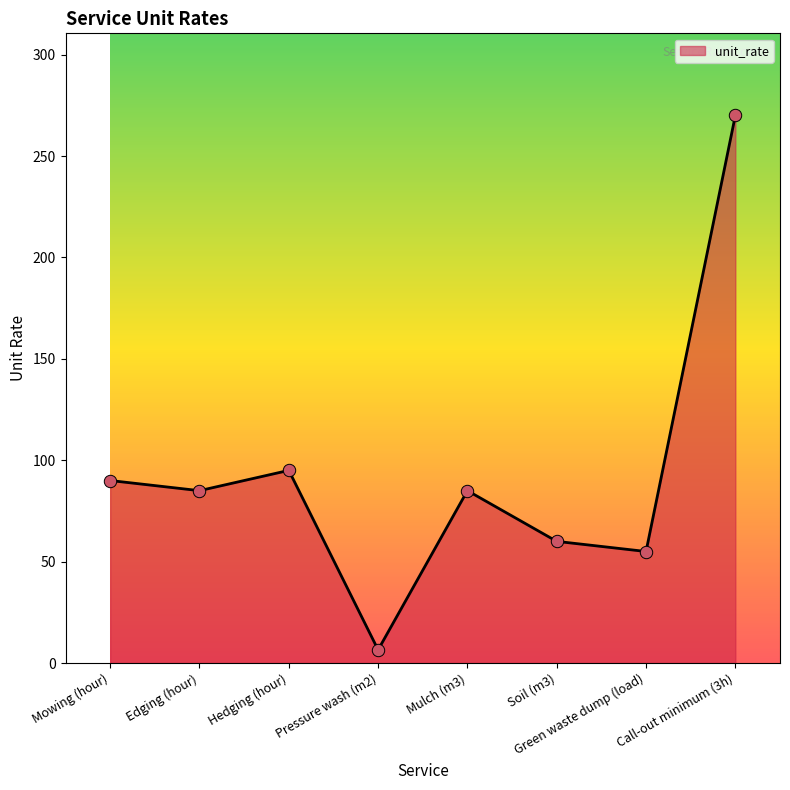

Approximately how many times larger is the value at Mowing (hour) compared to Hedging (hour)?

0.9